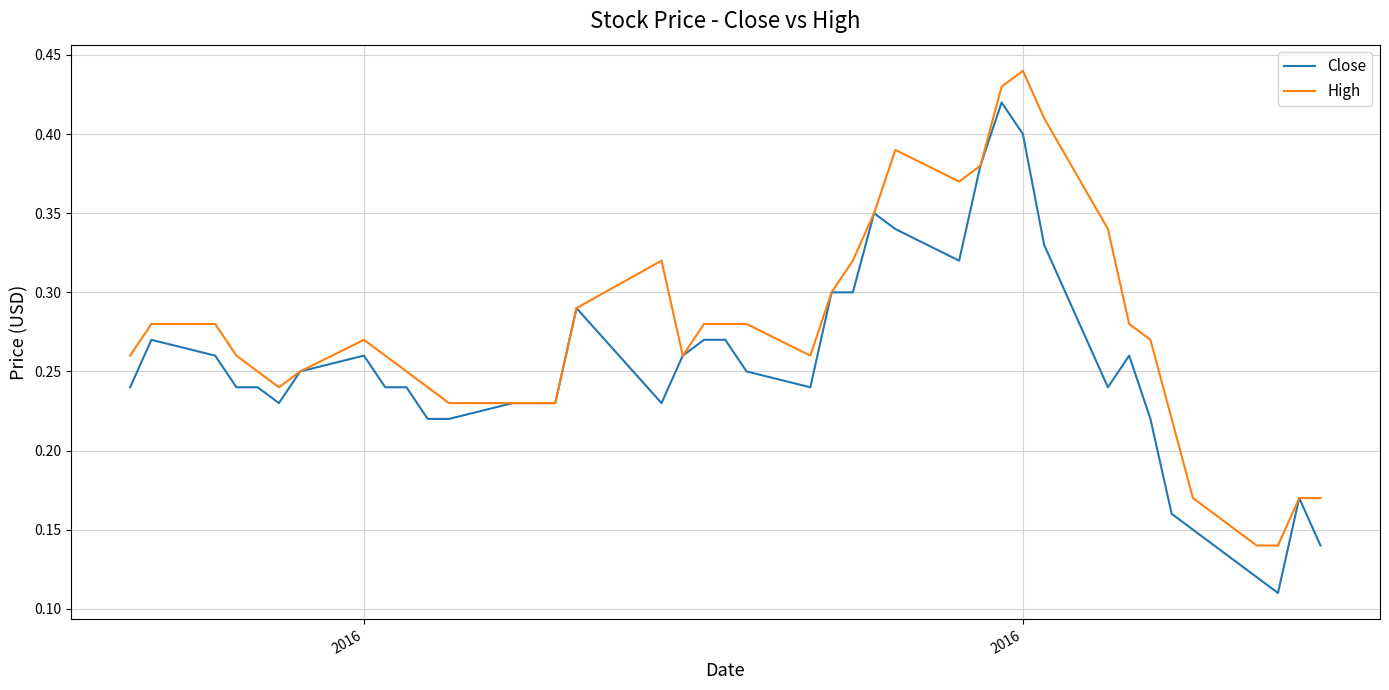

How many Close values are between 0 and 1?

40